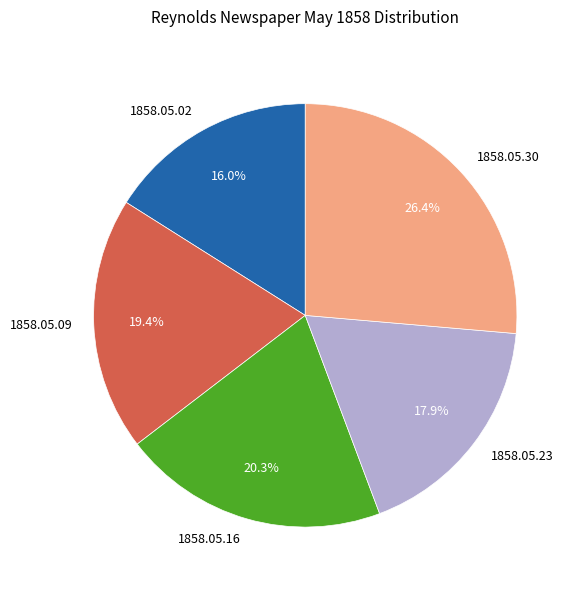

Between 1858.05.16 and 1858.05.02, which is larger?

1858.05.16